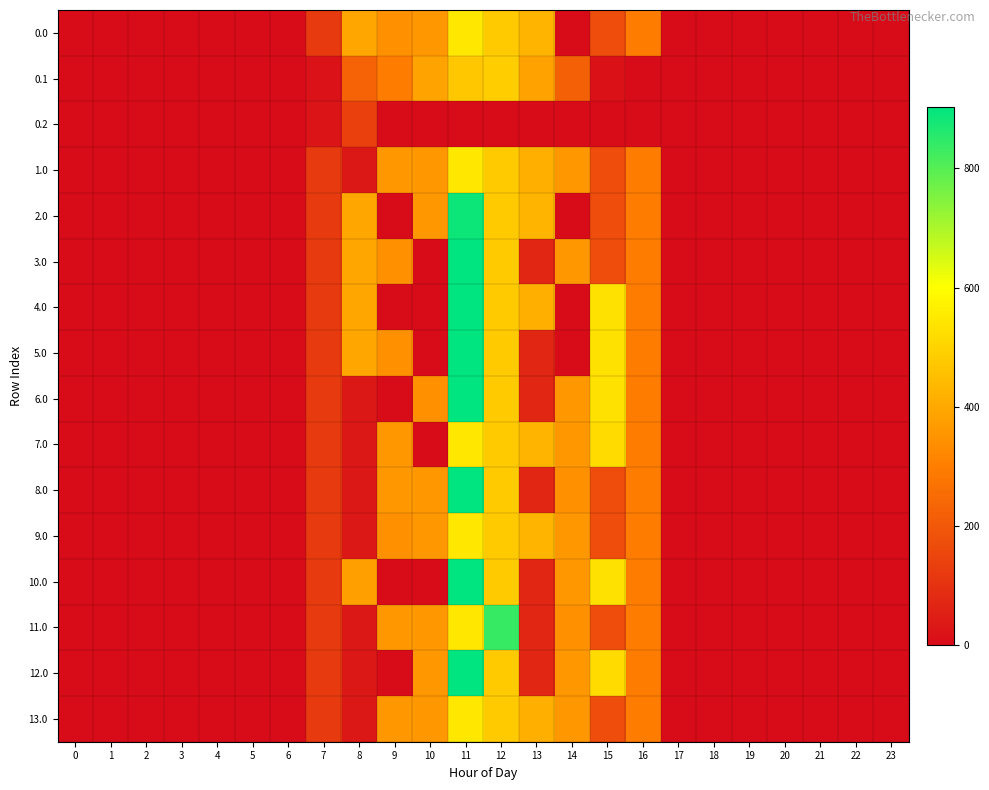

Which series has the largest range (max minus min)?

8.0